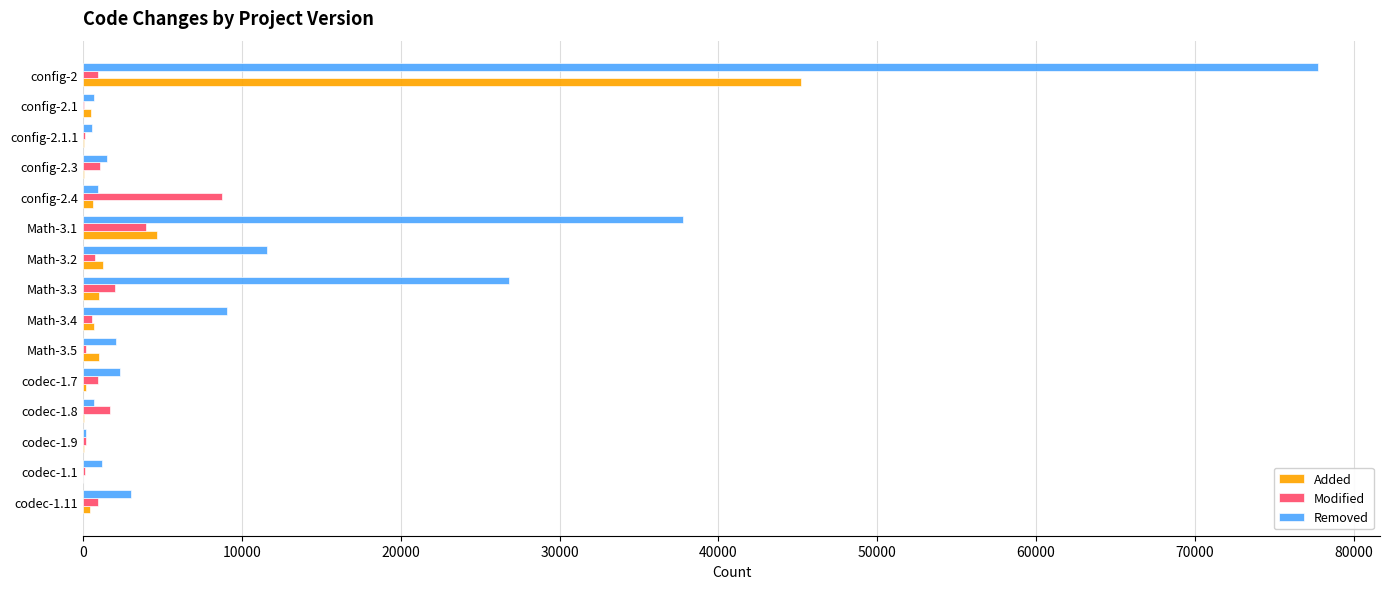

Which series has the largest total across all categories?

Removed